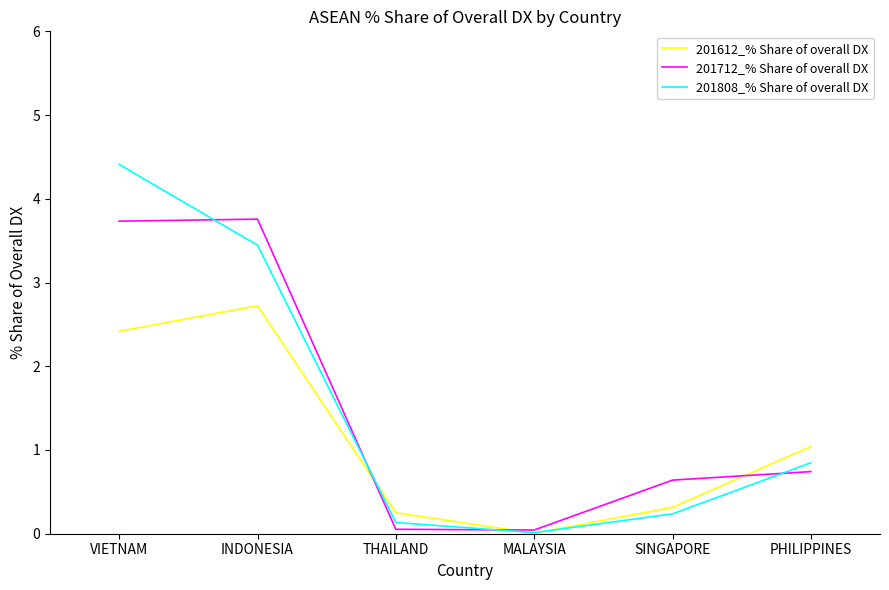

At INDONESIA, list the series in order from largest to smallest.

201712_% Share of overall DX, 201808_% Share of overall DX, 201612_% Share of overall DX